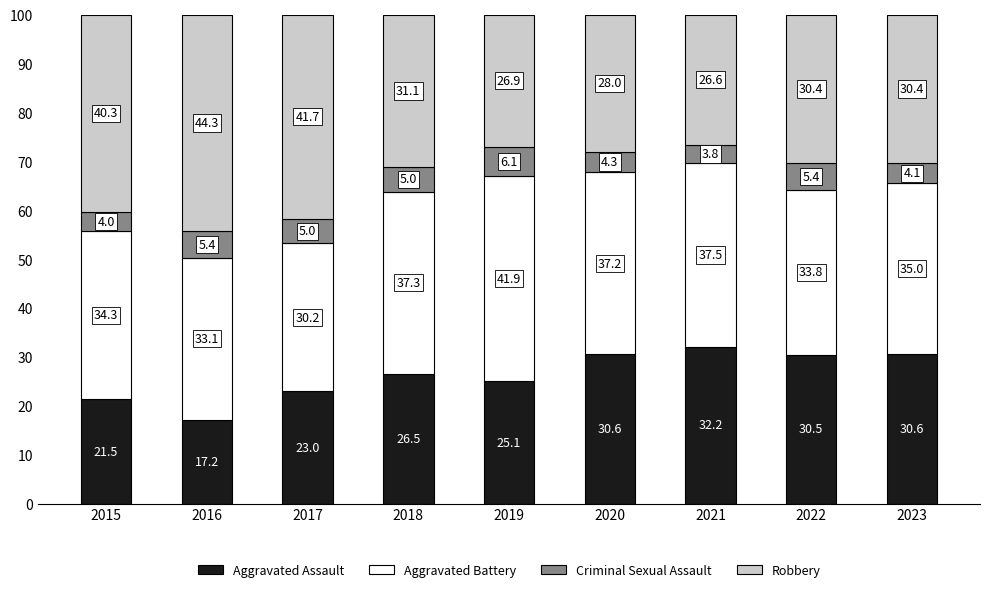

What is the sum of the Aggravated Assault values at 2023 and 2020?

61.2